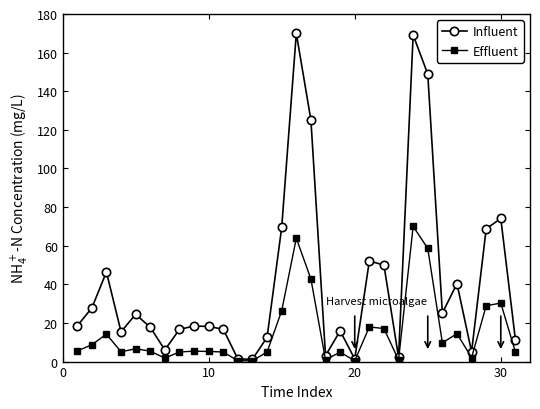

Which series has the widest spread of values?

Influent